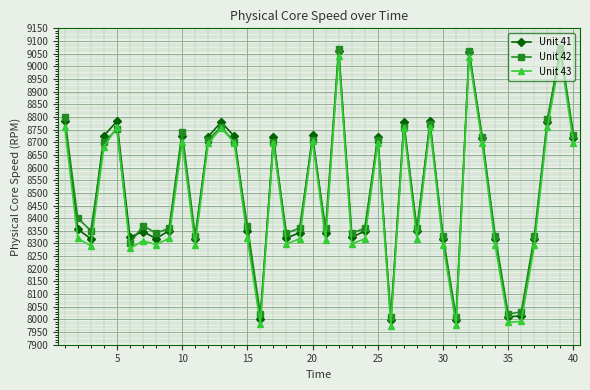

What is the value of the Unit 42 point at the 1st from the left?

8800.1